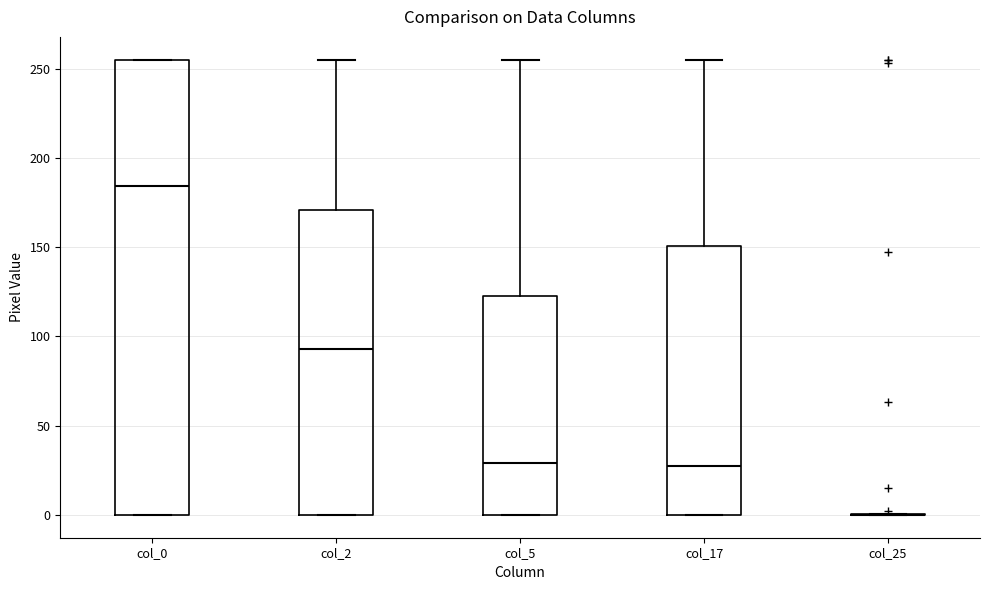

Reading left to right, transcribe this box plot: for each box, give where its median line is, the range the box spans, and where its two whiskers end, as read against the y-axis. The values are not printed on the chart, so give them approximately, as read against the axis.

col_0: median 185, box 0 to 255, whiskers 0 to 255
col_2: median 95, box 0 to 170, whiskers 0 to 255
col_5: median 30, box 0 to 125, whiskers 0 to 255
col_17: median 30, box 0 to 150, whiskers 0 to 255
col_25: box collapsed to a line at 0, whiskers 0 to 0